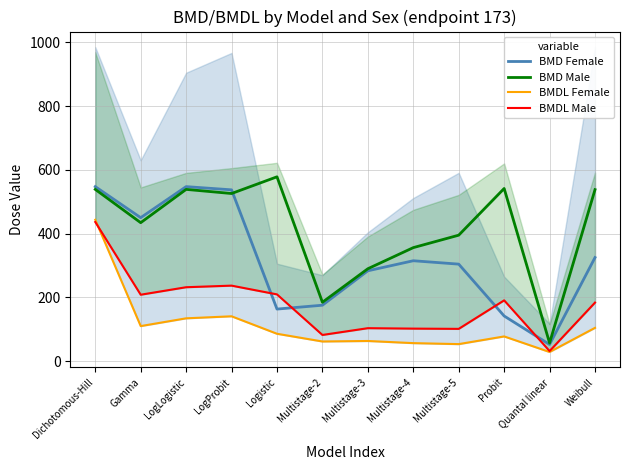

Reading left to right, extract all data points from this chart.

BMD Female: 547.1	449.7	547.1	537.0	162.9	175.1	283.0	314.6	303.9	141.3	51.8	324.6
BMD Male: 538.4	434.0	538.4	525.5	577.9	184.3	289.5	355.7	394.8	541.2	56.6	537.6
BMDL Female: 443.2	109.5	133.9	140.3	85.5	61.2	62.8	56.1	53.0	77.1	28.3	104.0
BMDL Male: 436.1	208.0	231.5	236.5	209.0	81.7	103.0	101.6	100.8	190.3	31.2	183.3